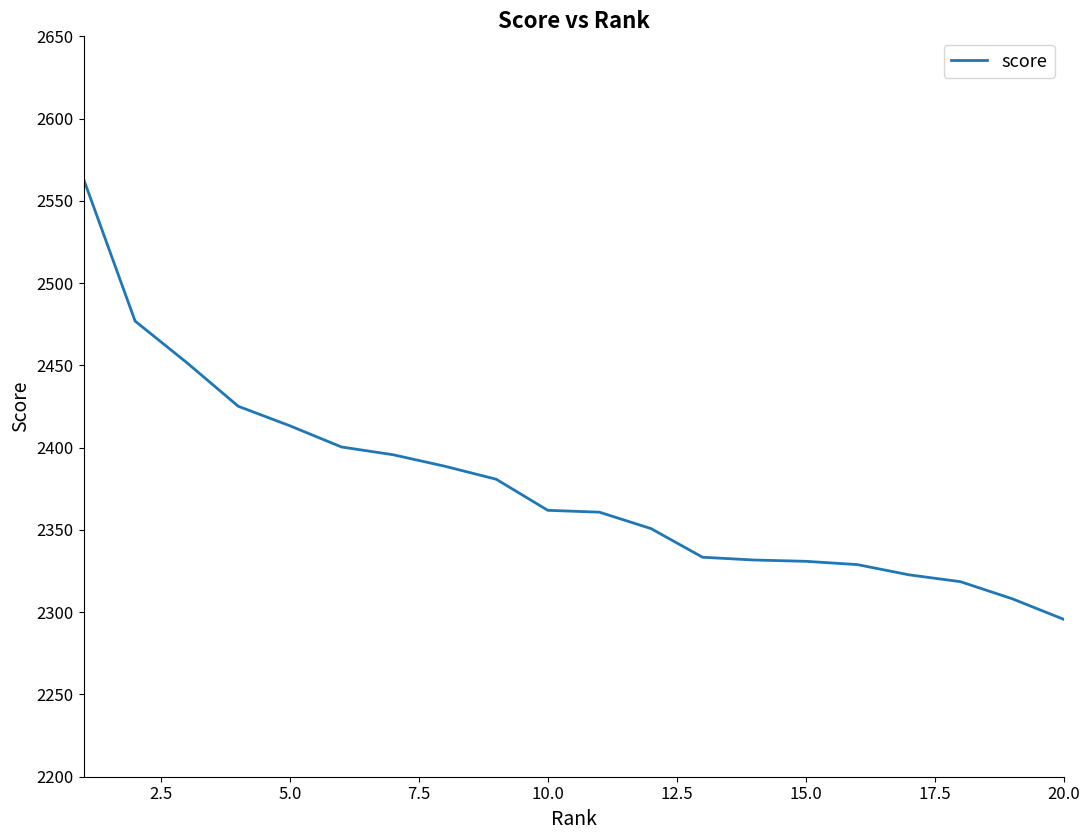

What is the minimum value shown in the chart?

2295.7